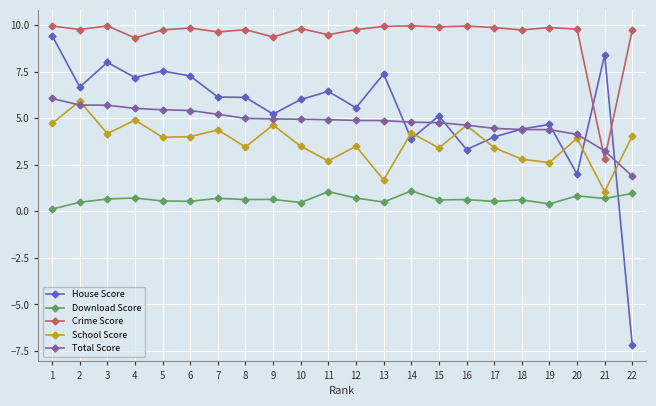

The value of House Score at 11 is 2.1. True or false?

False